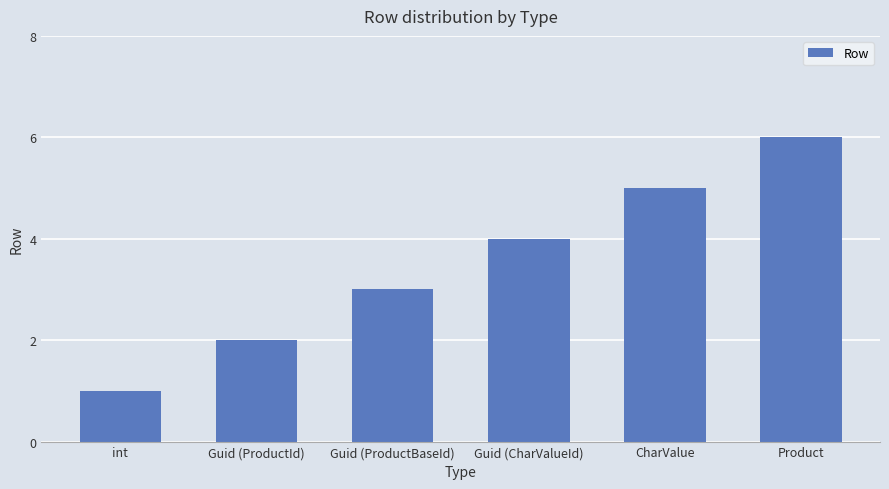

Is it true that the value at CharValue is 7?

False